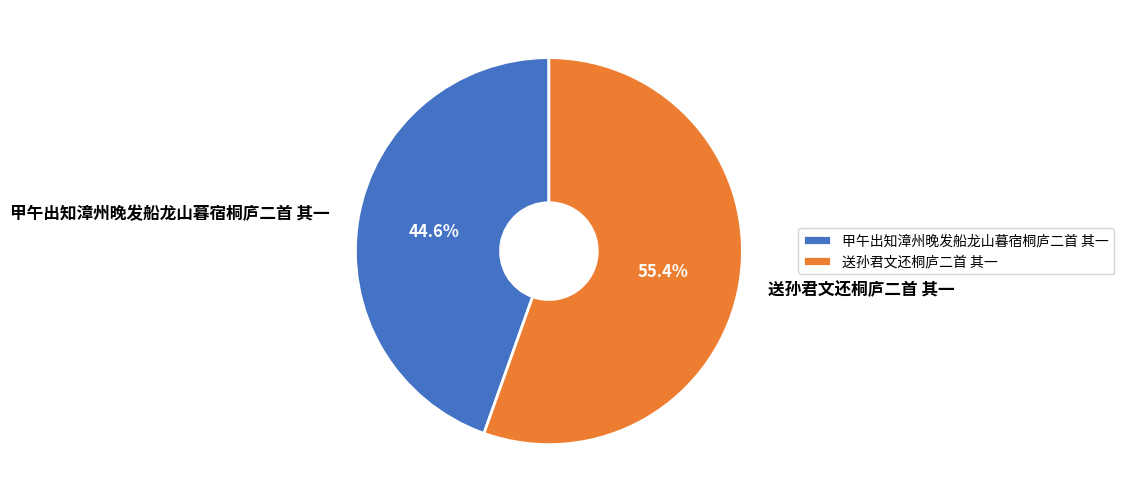

Which has a higher value, 甲午出知漳州晚发船龙山暮宿桐庐二首 其一 or 送孙君文还桐庐二首 其一?

送孙君文还桐庐二首 其一